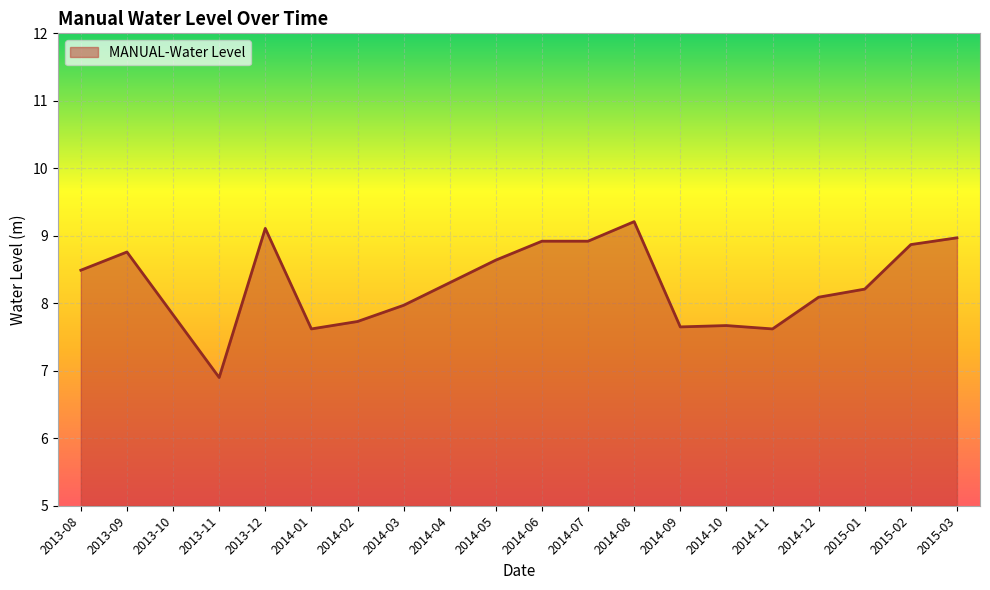

What is the ratio of the value at 2015-02 to the value at 2014-04?

1.1